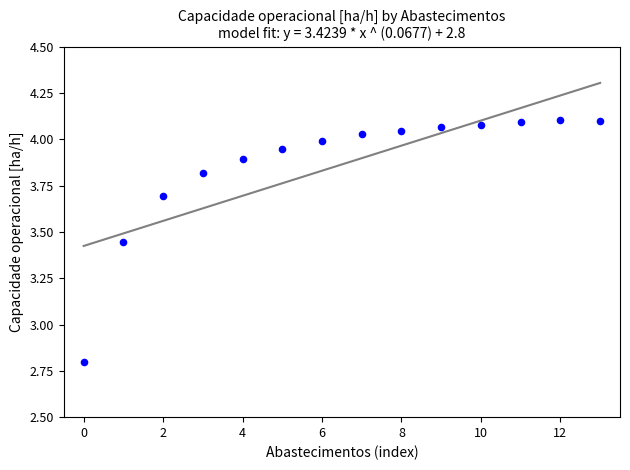

What is the range of Y values (max minus min)?

1.3